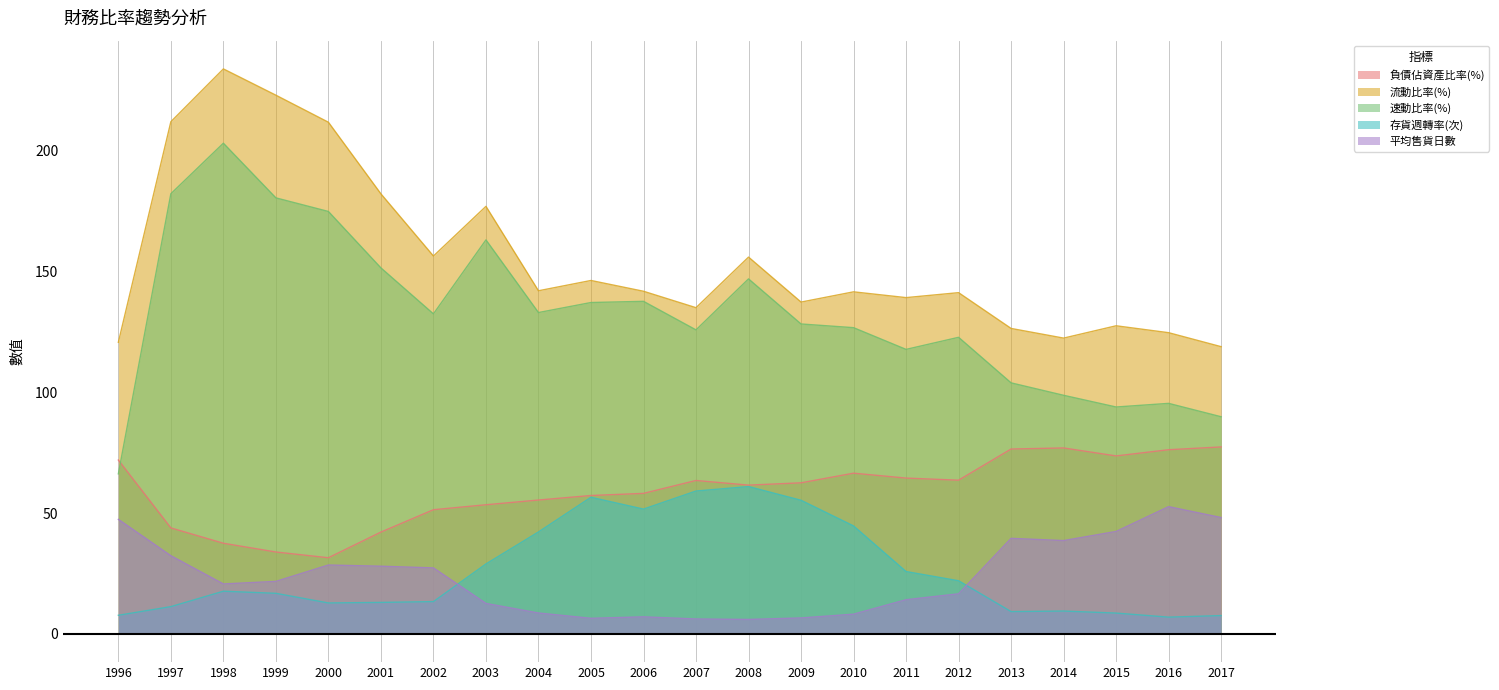

How many values in the 存貨週轉率(次) series exceed 17?

11